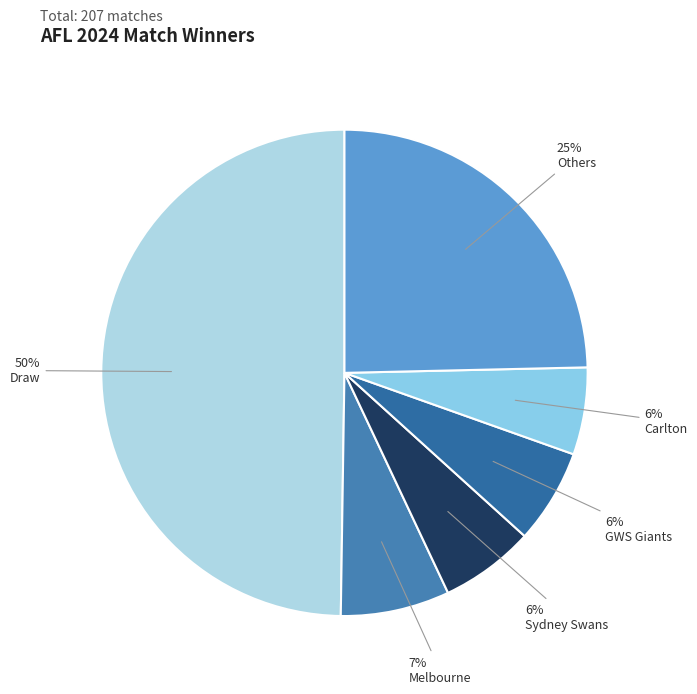

To the nearest percent, what is the difference between the largest and smallest slice percentages?

44%